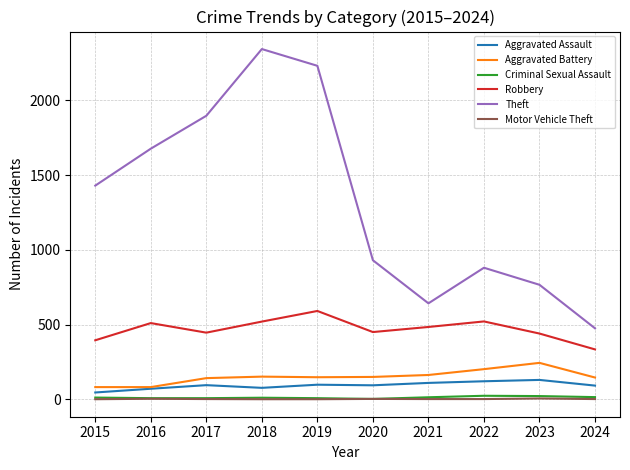

True or false: Aggravated Battery and Motor Vehicle Theft cross at least once.

False